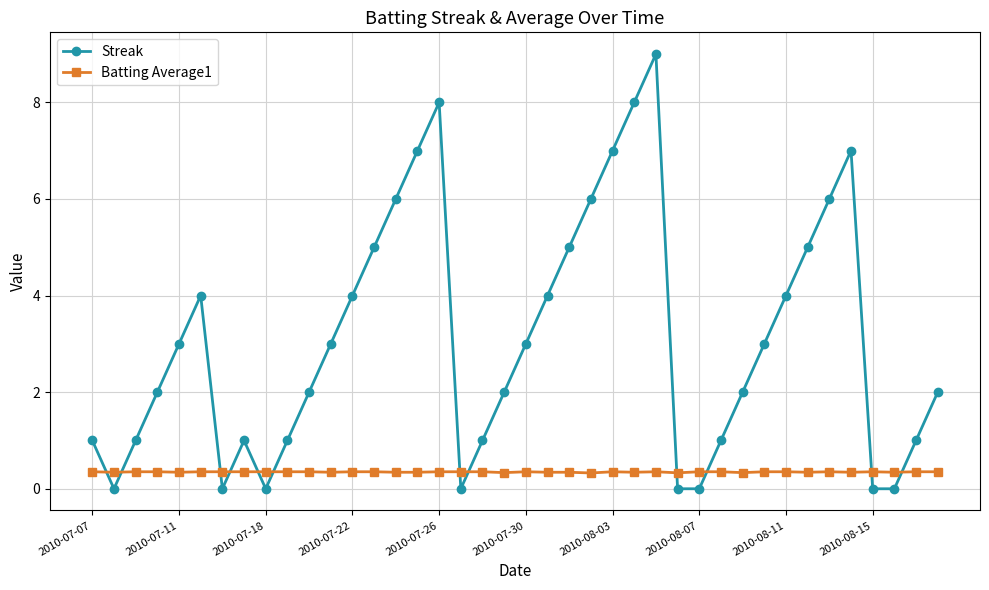

What is the sum of all Streak values?

124.0